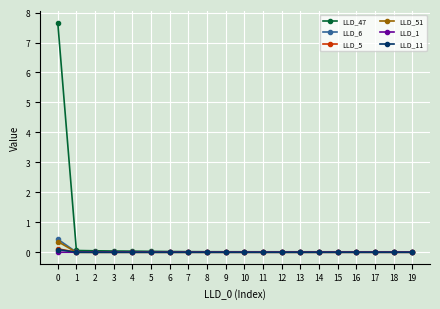

Is it true that LLD_1 equals 0.0 at 17?

True